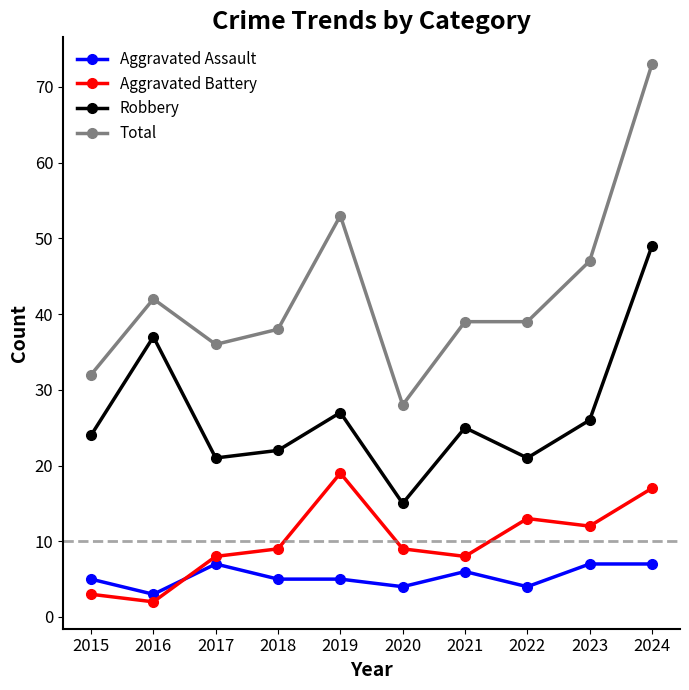

Is it true that Aggravated Assault equals 3 at 2021?

False